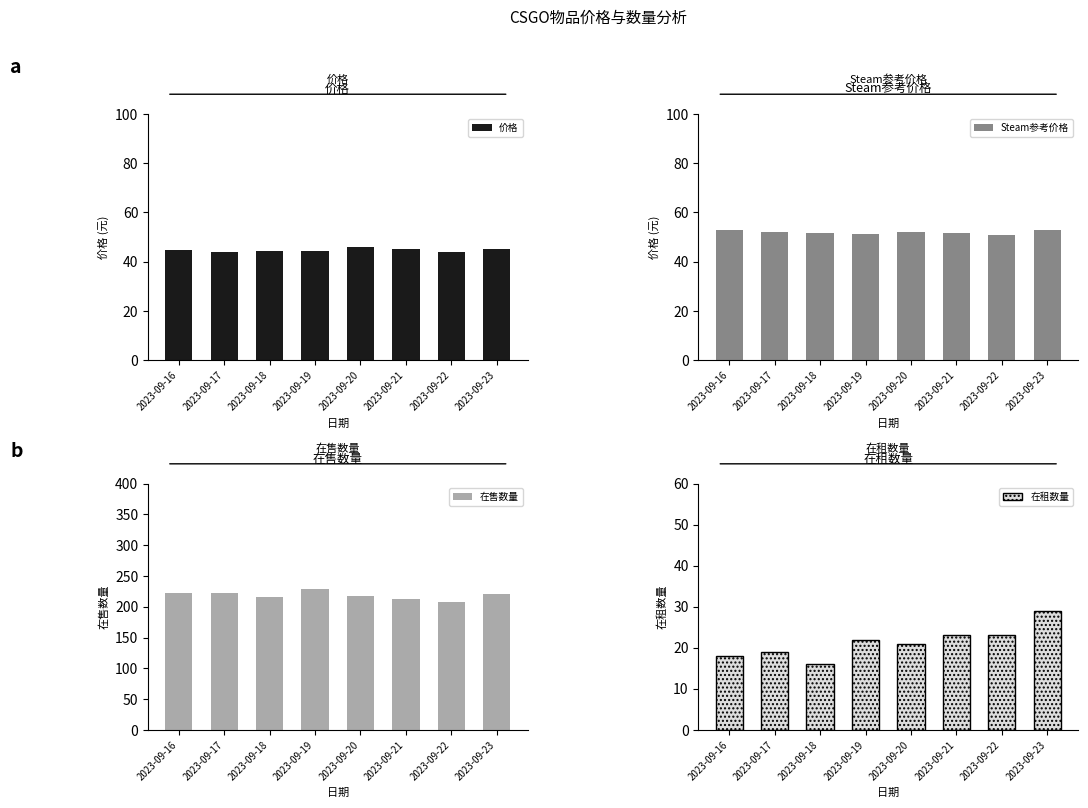

What is the difference between the maximum and minimum values in the 价格 series?

1.9